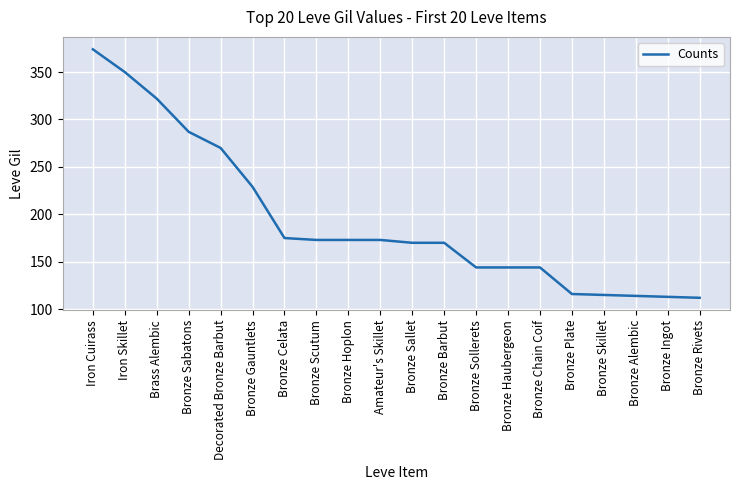

What is the difference between the maximum and minimum values?

262